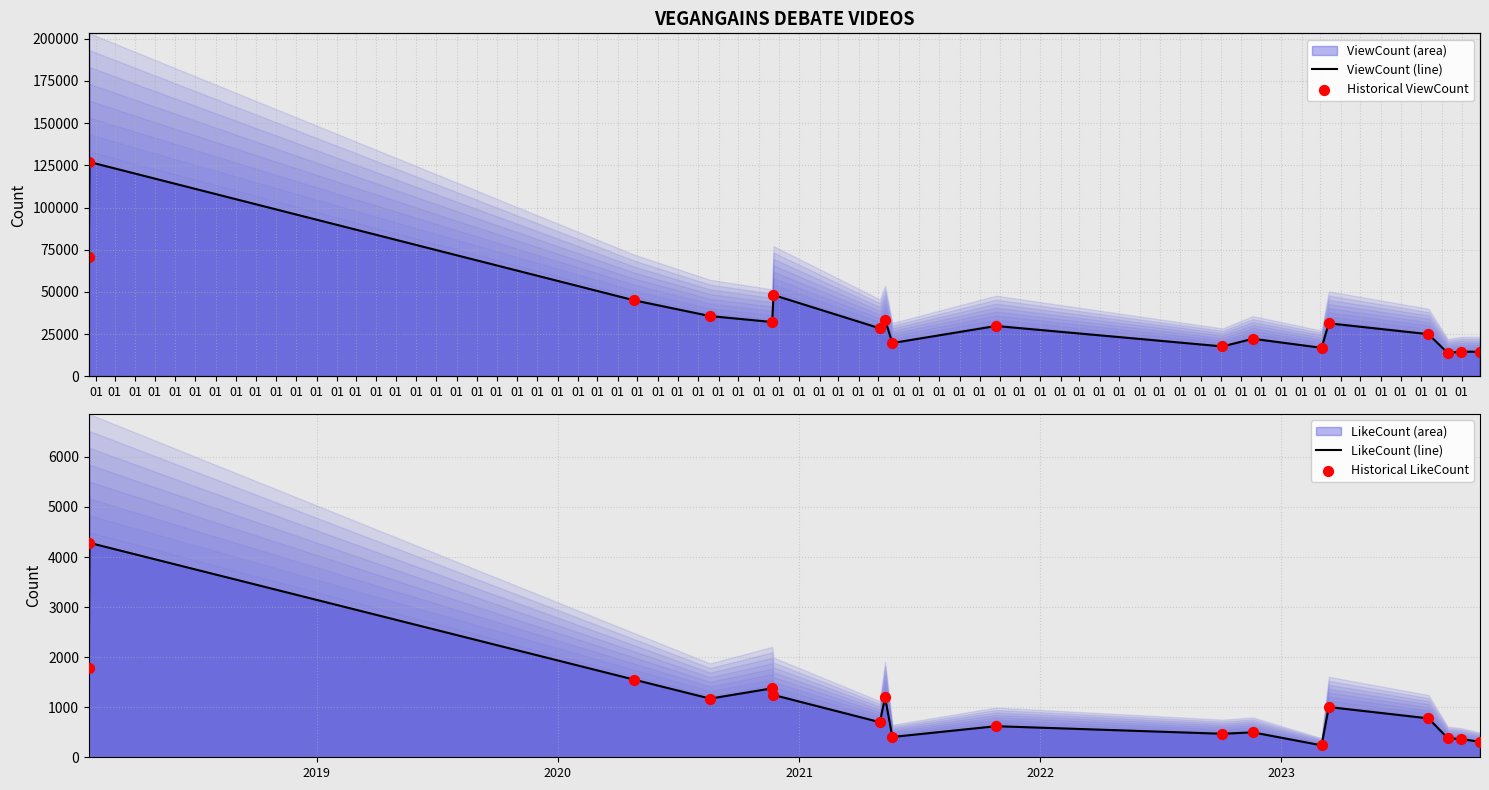

Is the value of LikeCount (line) at 01 greater than the value of Historical ViewCount at 01?

No